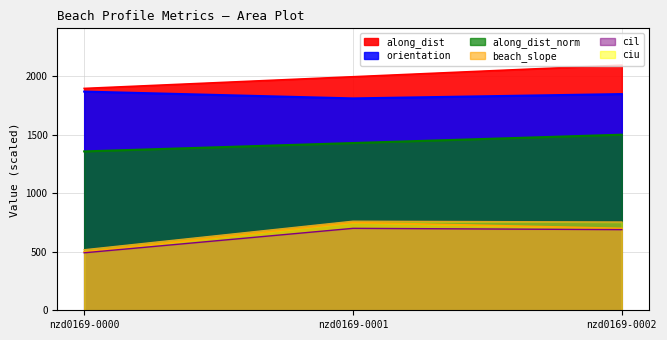

How many data points in ciu are less than 754?

1